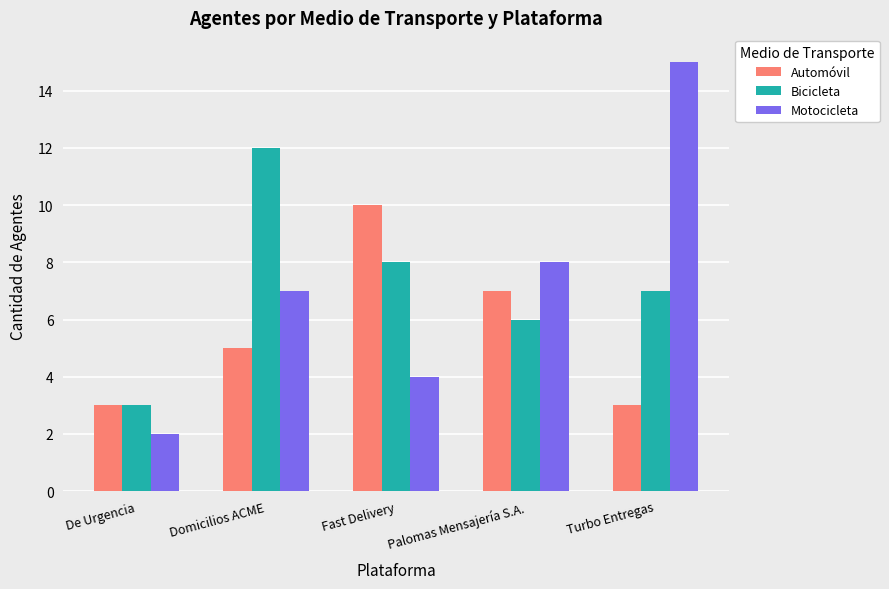

At Fast Delivery, list the series in order from smallest to largest.

Motocicleta, Bicicleta, Automóvil